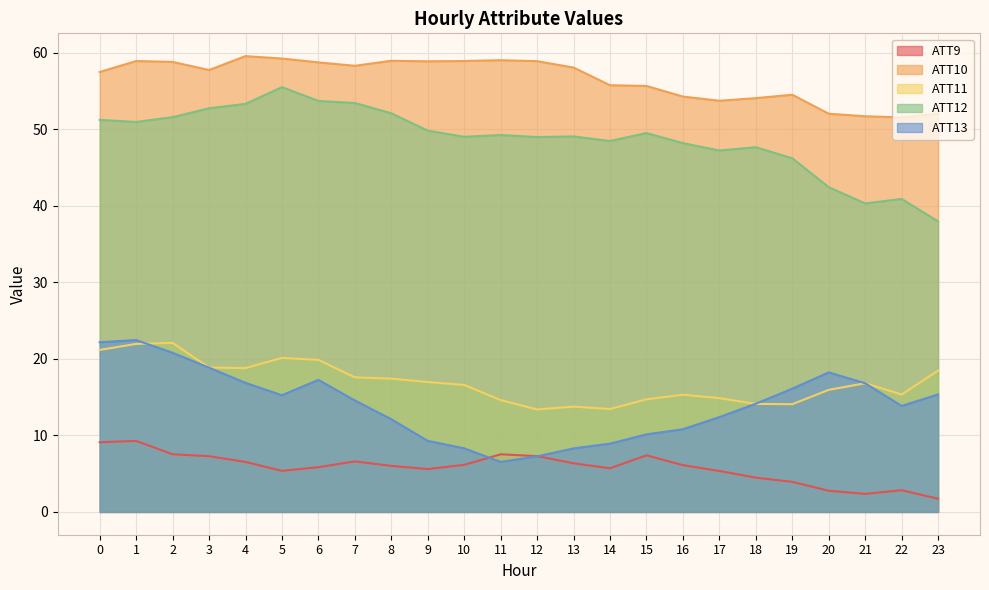

At which label is ATT11 closest to 17?

9